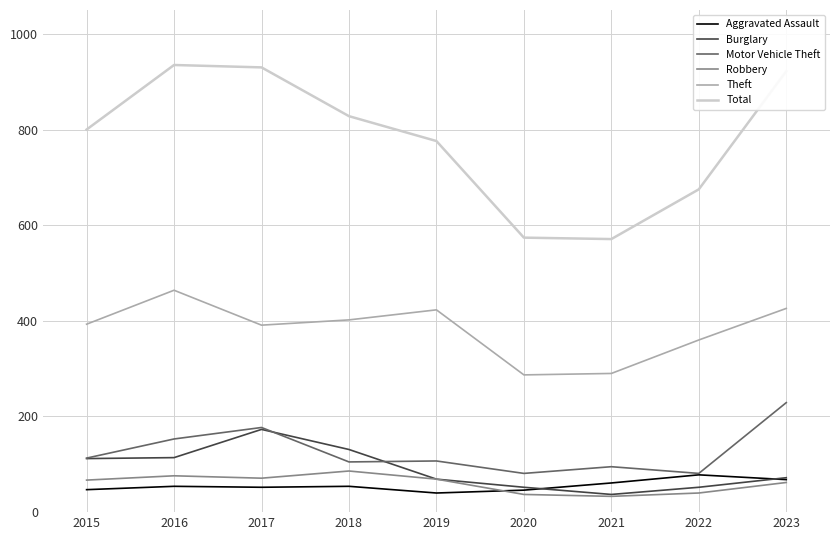

Which series has the largest total across all categories?

Total